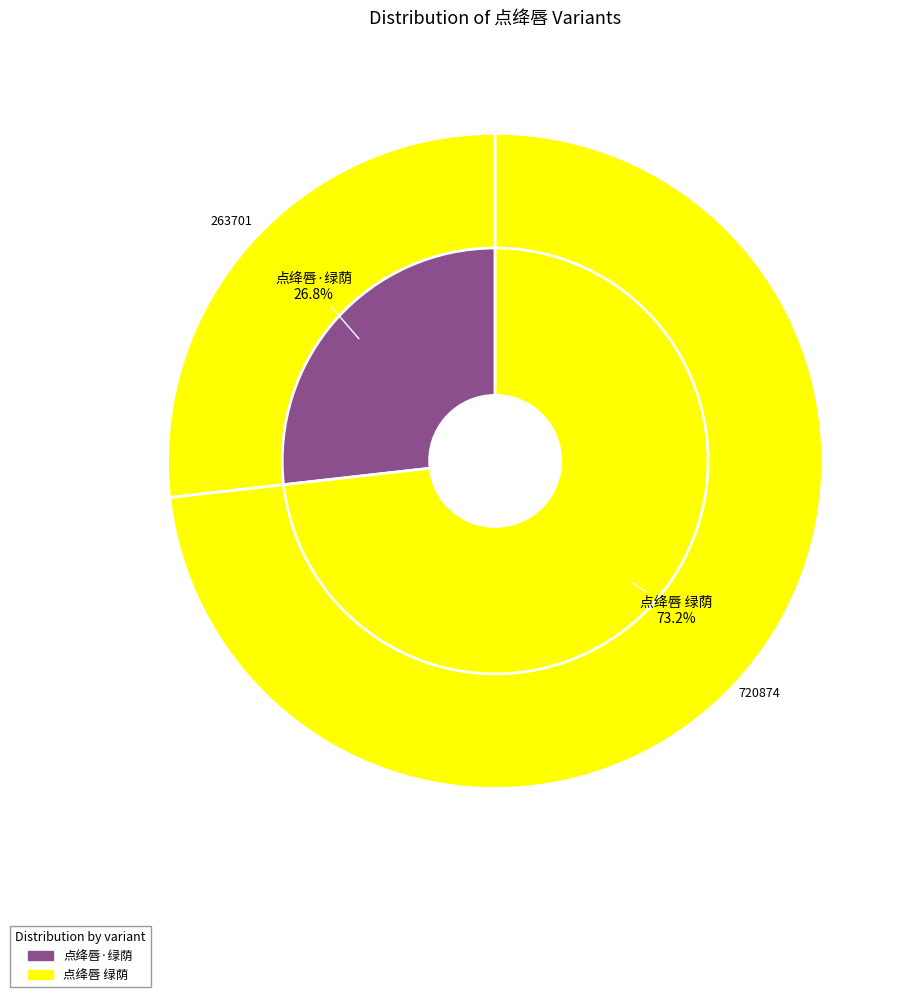

Which category has the smallest portion of the pie?

点绛唇·绿荫